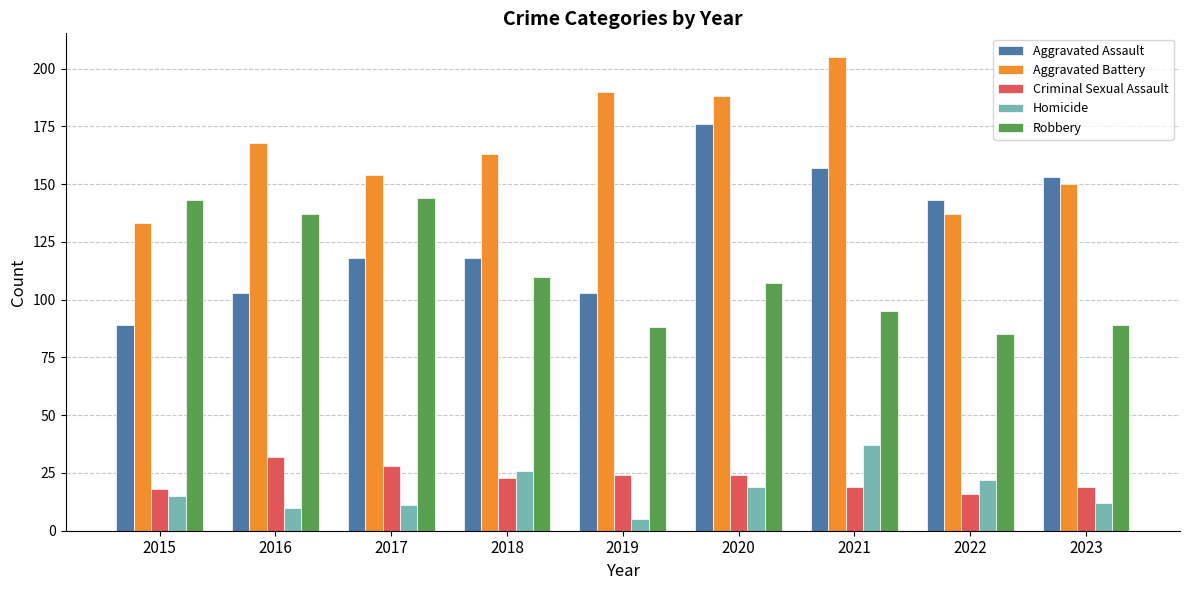

What is the difference between the Criminal Sexual Assault values at 2019 and 2023?

5